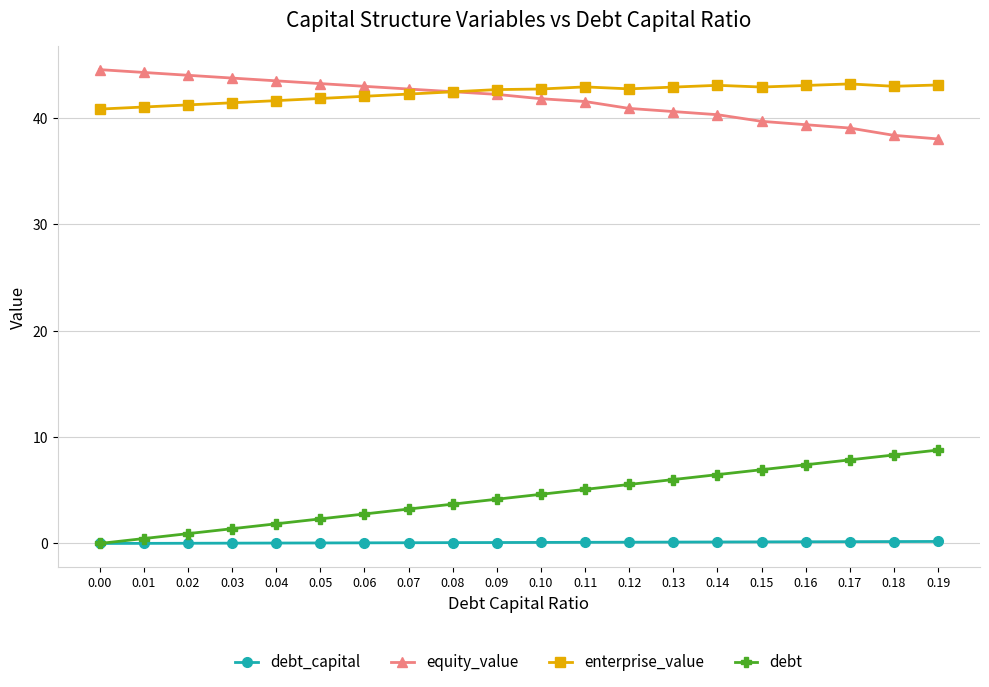

Does the chart have visible grid lines?

Yes